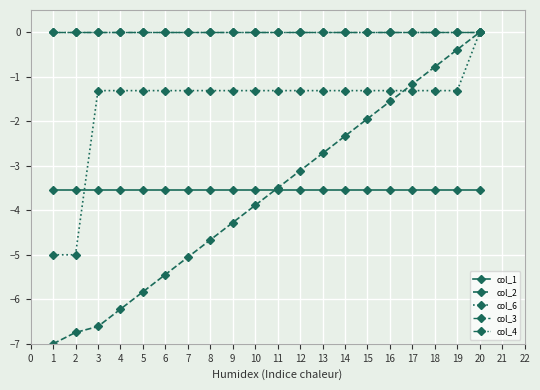

Does the chart have visible grid lines?

Yes